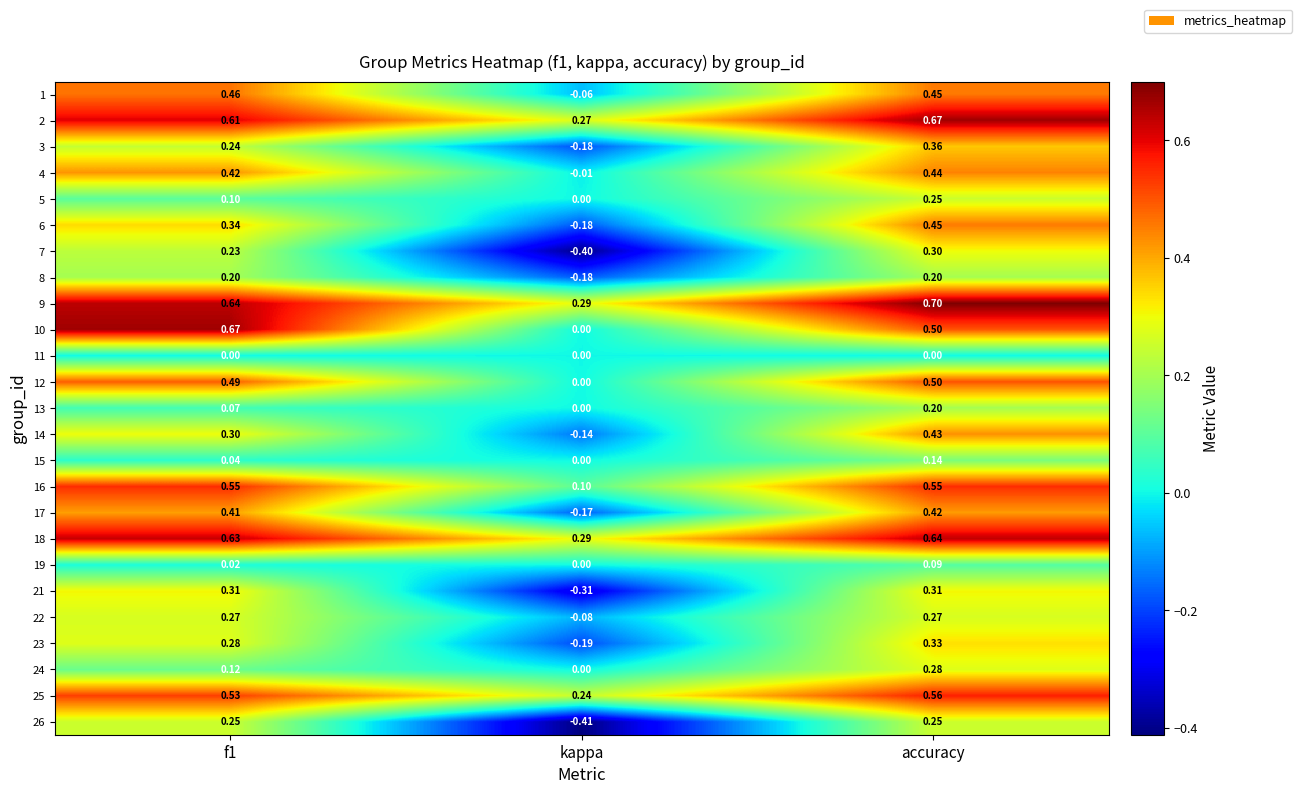

Which category has the lowest value in the 15 series?

kappa